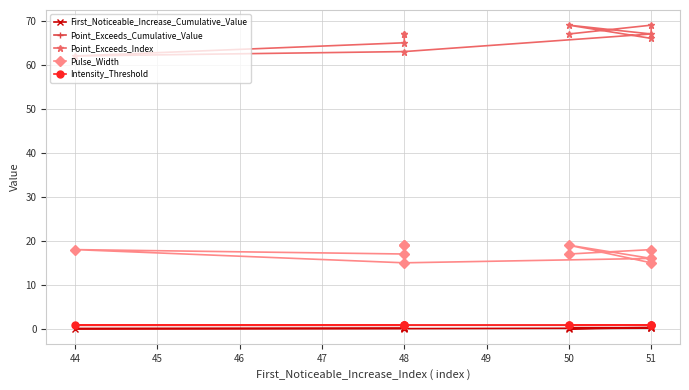

What is the total value across all series at 51?

88.9